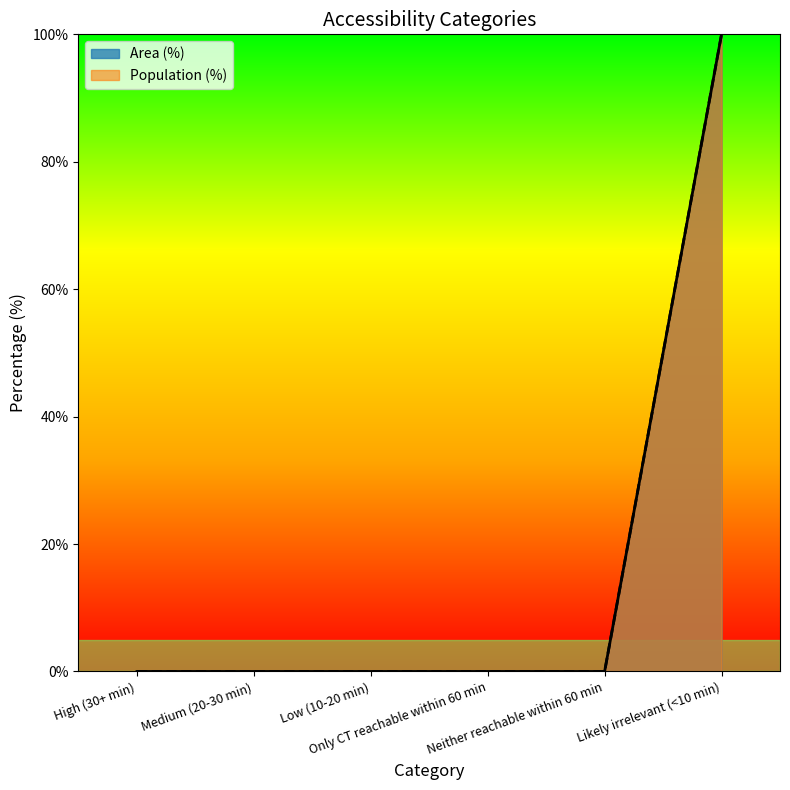

Which series changed the most between Medium (20-30 min) and Only CT reachable within 60 min?

Area (%)